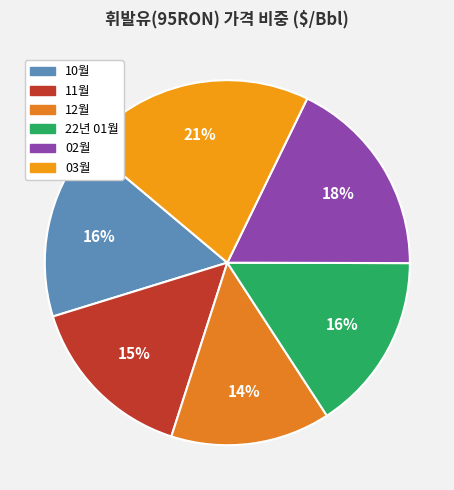

How many slices are in this pie chart?

6